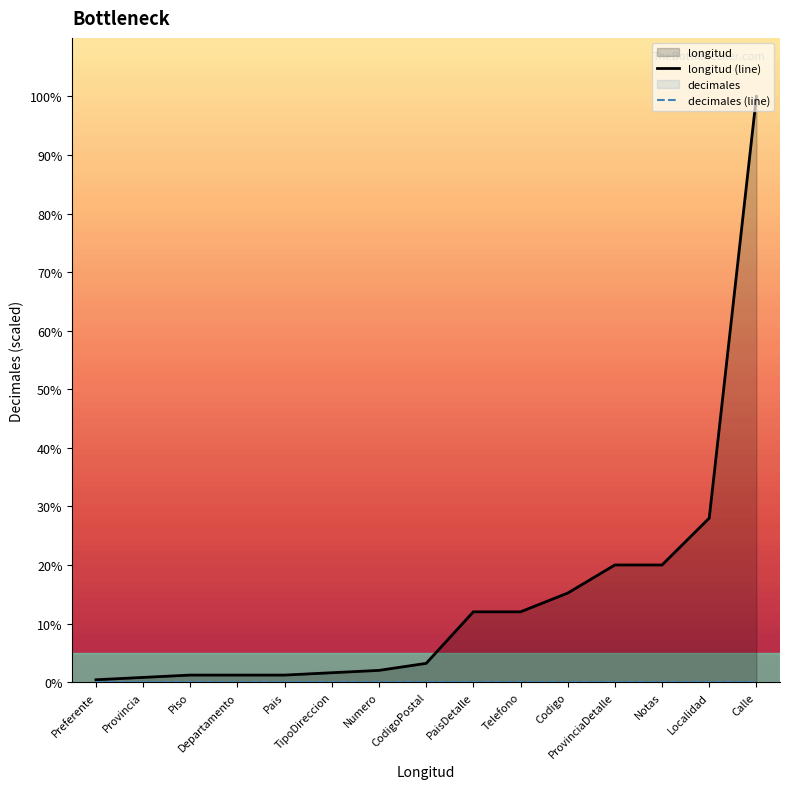

True or false: decimales (line) and longitud (line) cross at least once.

False